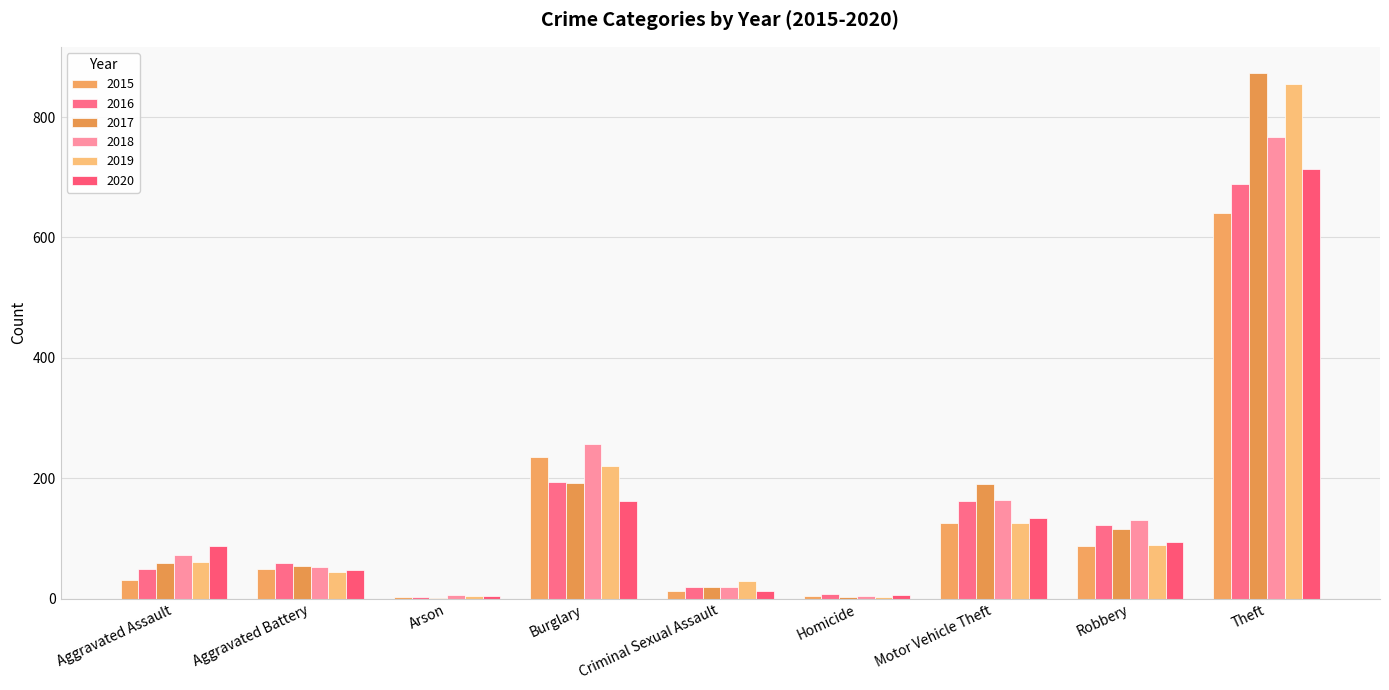

What is the sum of all 2020 values?

1261